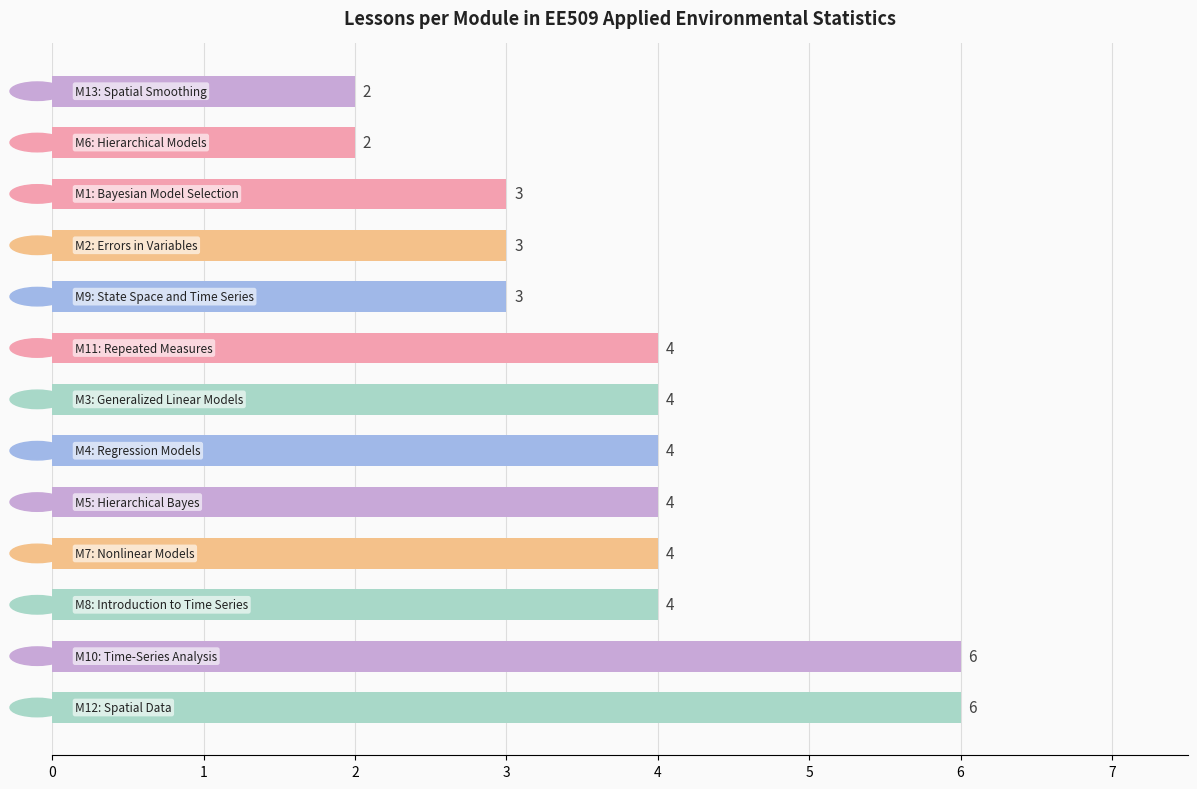

How many categories are shown in the chart?

13